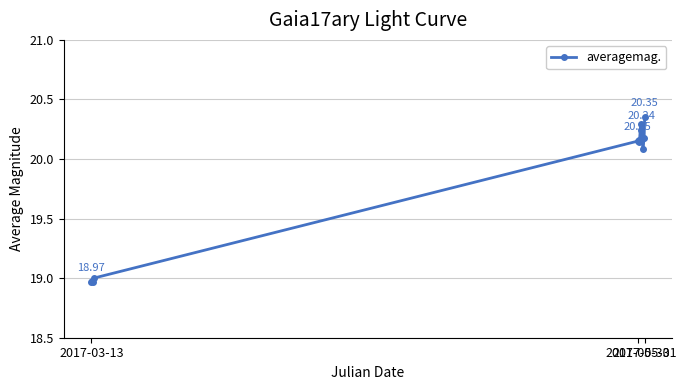

What is the difference between the maximum and minimum values?

1.4